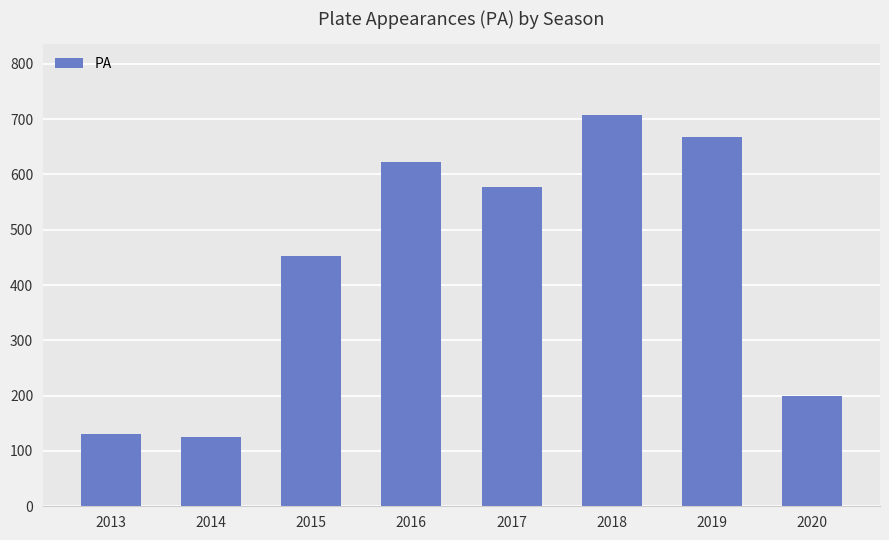

Reading left to right, extract all data points from this chart.

131	125	452	622	577	708	667	200